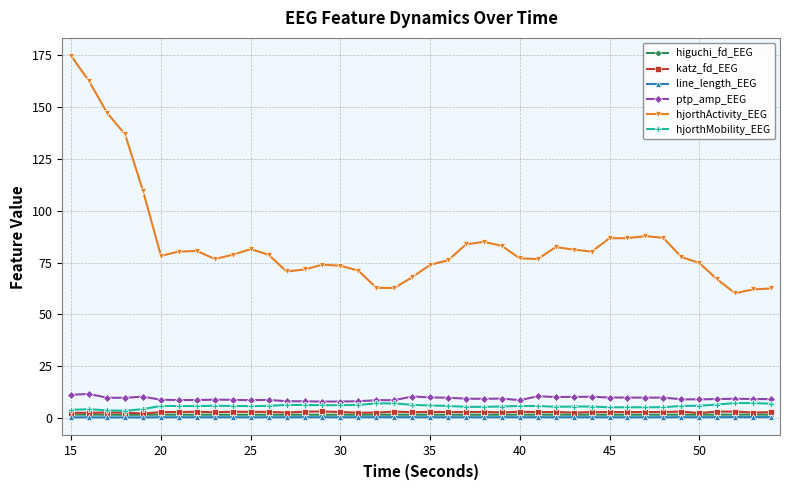

True or false: hjorthActivity_EEG has more than 2 points higher than both neighbors.

True